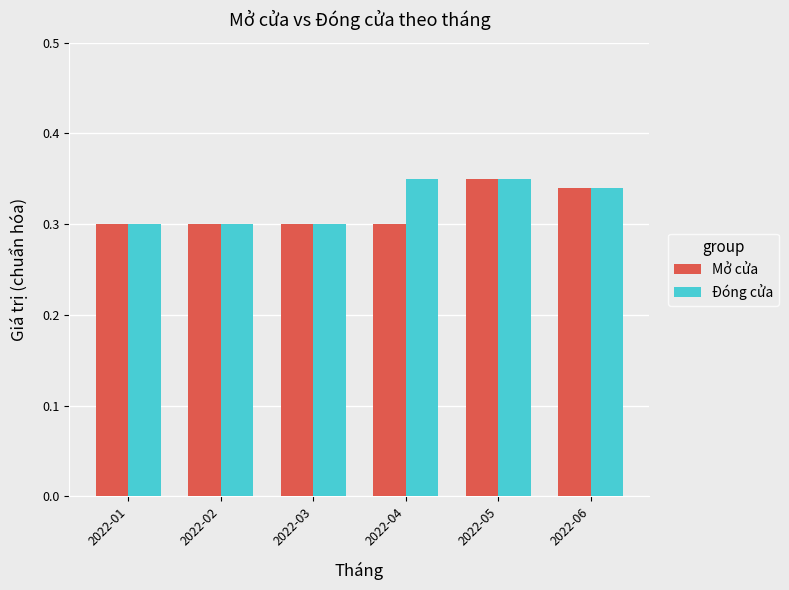

What is the total value across all series at 2022-02?

0.6